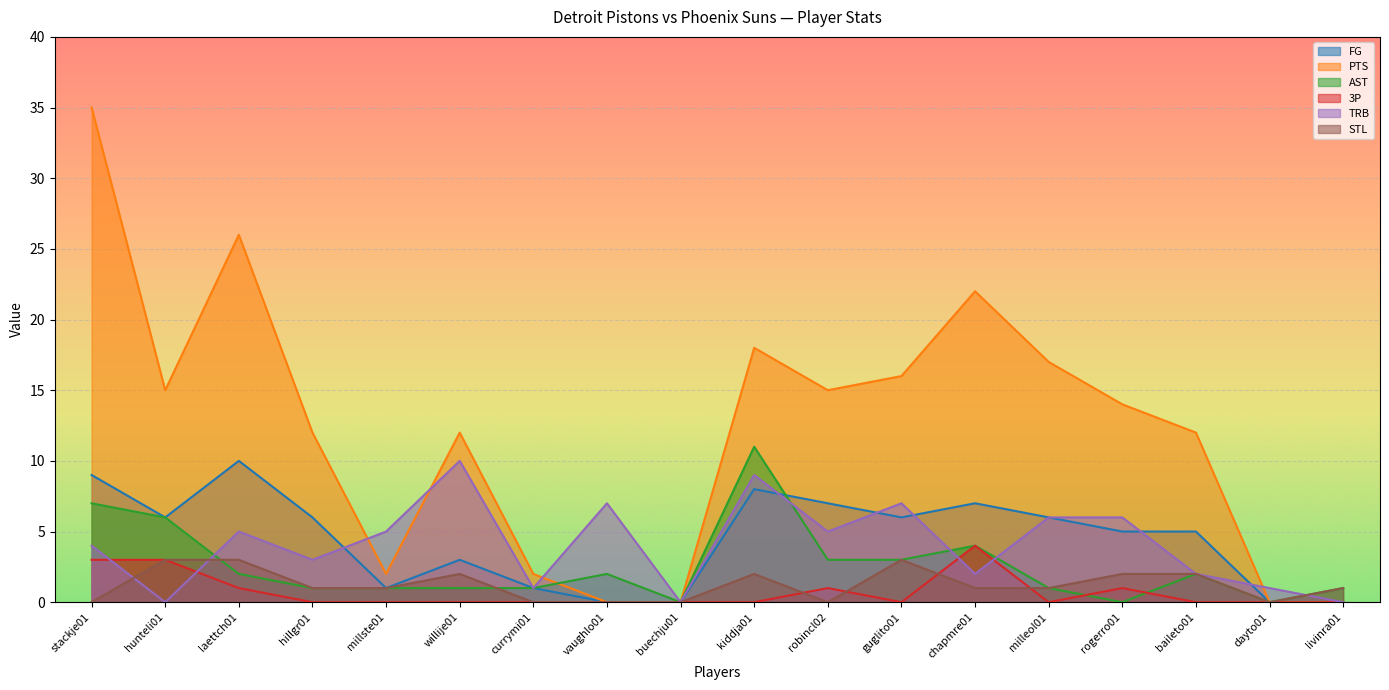

Reading left to right, what are all the values shown in this chart?

FG: stackje01=9	hunteli01=6	laettch01=10	hillgr01=6	millste01=1	willije01=3	currymi01=1	vaughlo01=0	buechju01=0	kiddja01=8	robincl02=7	guglito01=6	chapmre01=7	milleol01=6	rogerro01=5	baileto01=5	dayto01=0	livinra01=0
PTS: stackje01=35	hunteli01=15	laettch01=26	hillgr01=12	millste01=2	willije01=12	currymi01=2	vaughlo01=0	buechju01=0	kiddja01=18	robincl02=15	guglito01=16	chapmre01=22	milleol01=17	rogerro01=14	baileto01=12	dayto01=0	livinra01=0
AST: stackje01=7	hunteli01=6	laettch01=2	hillgr01=1	millste01=1	willije01=1	currymi01=1	vaughlo01=2	buechju01=0	kiddja01=11	robincl02=3	guglito01=3	chapmre01=4	milleol01=1	rogerro01=0	baileto01=2	dayto01=0	livinra01=1
3P: stackje01=3	hunteli01=3	laettch01=1	hillgr01=0	millste01=0	willije01=0	currymi01=0	vaughlo01=0	buechju01=0	kiddja01=0	robincl02=1	guglito01=0	chapmre01=4	milleol01=0	rogerro01=1	baileto01=0	dayto01=0	livinra01=0
TRB: stackje01=4	hunteli01=0	laettch01=5	hillgr01=3	millste01=5	willije01=10	currymi01=1	vaughlo01=7	buechju01=0	kiddja01=9	robincl02=5	guglito01=7	chapmre01=2	milleol01=6	rogerro01=6	baileto01=2	dayto01=1	livinra01=0
STL: stackje01=0	hunteli01=3	laettch01=3	hillgr01=1	millste01=1	willije01=2	currymi01=0	vaughlo01=0	buechju01=0	kiddja01=2	robincl02=0	guglito01=3	chapmre01=1	milleol01=1	rogerro01=2	baileto01=2	dayto01=0	livinra01=1